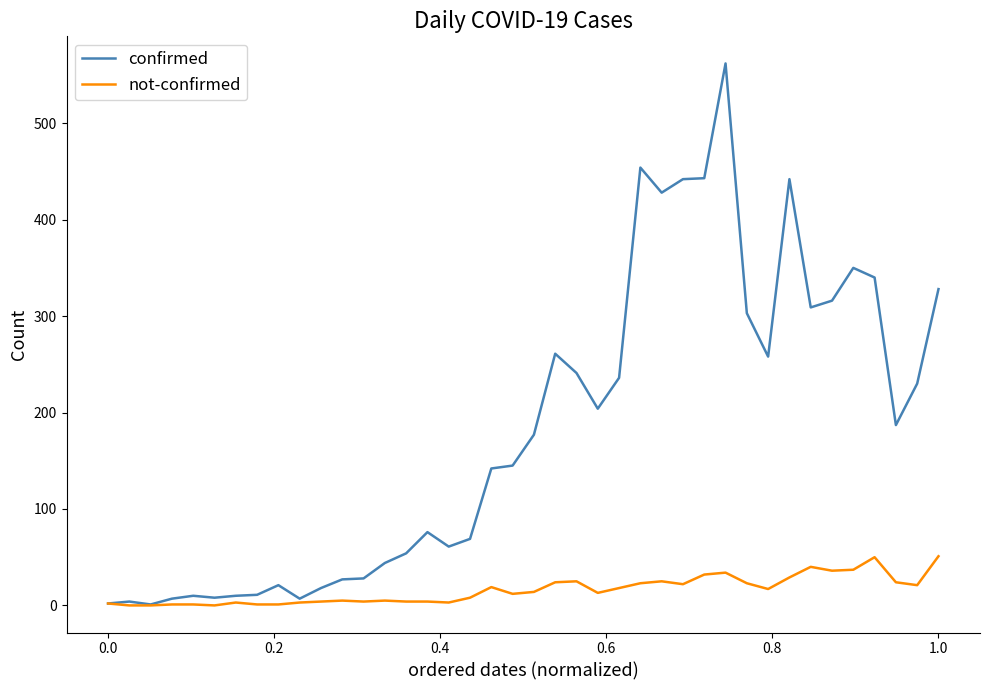

How many lines are shown in the chart?

2